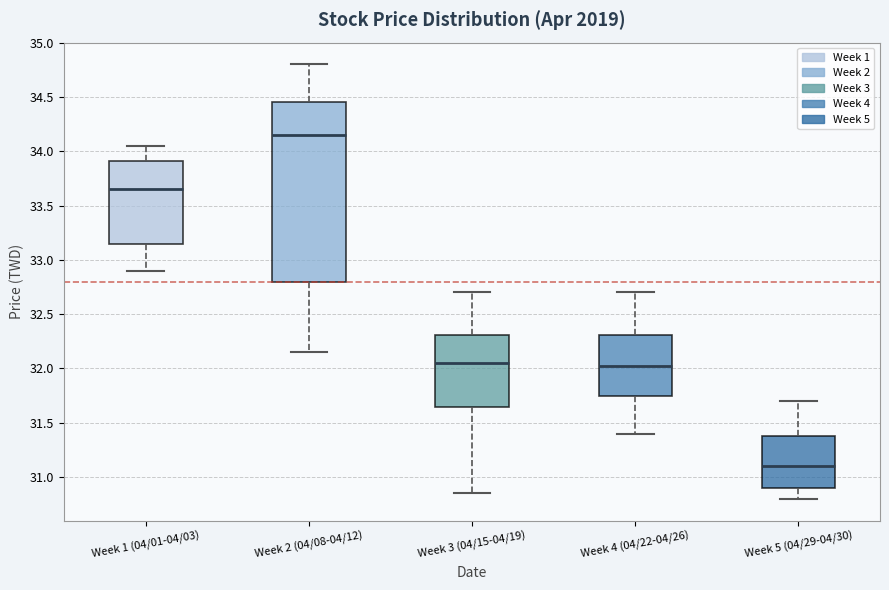

Reading left to right, transcribe this box plot: for each box, give where its median line is, the range the box spans, and where its two whiskers end, as read against the y-axis. The values are not printed on the chart, so give them approximately, as read against the axis.

Week 1 (04/01-04/03): median 33.65, box 33.15 to 33.90, whiskers 32.90 to 34.05
Week 2 (04/08-04/12): median 34.15, box 32.80 to 34.45, whiskers 32.15 to 34.80
Week 3 (04/15-04/19): median 32.05, box 31.65 to 32.30, whiskers 30.85 to 32.70
Week 4 (04/22-04/26): median 32.05, box 31.75 to 32.30, whiskers 31.40 to 32.70
Week 5 (04/29-04/30): median 31.10, box 30.90 to 31.40, whiskers 30.80 to 31.70